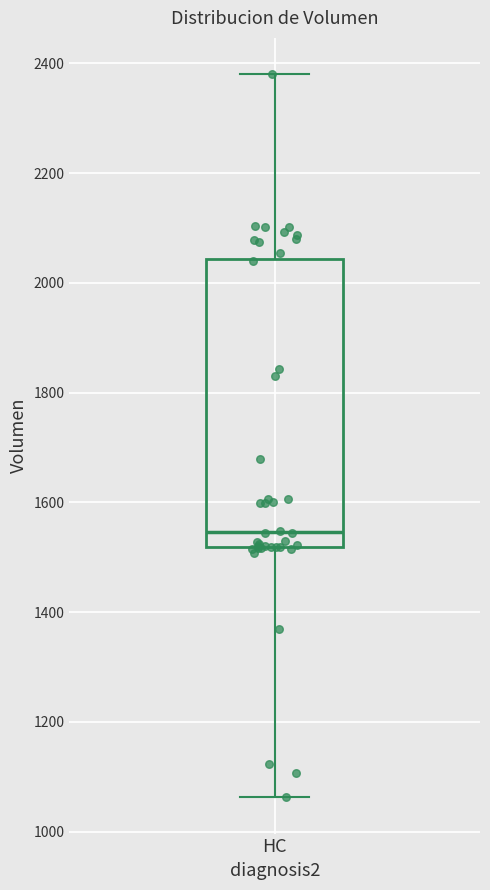

Read this box plot against the y-axis: the position of the median line, the range covered by the box, and the ends of both whiskers. The values are not printed on the chart, so give them approximately, as read against the axis.

median 1540, box 1520 to 2040, whiskers 1060 to 2380